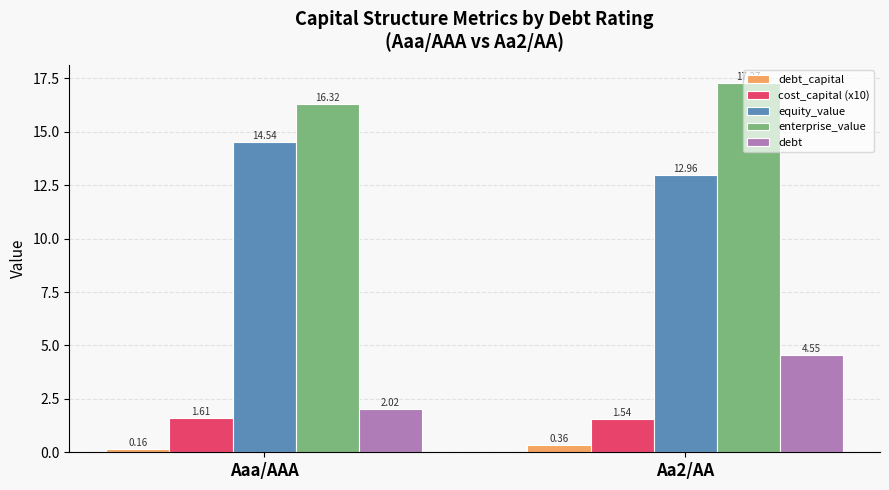

What is the maximum value for equity_value?

14.5